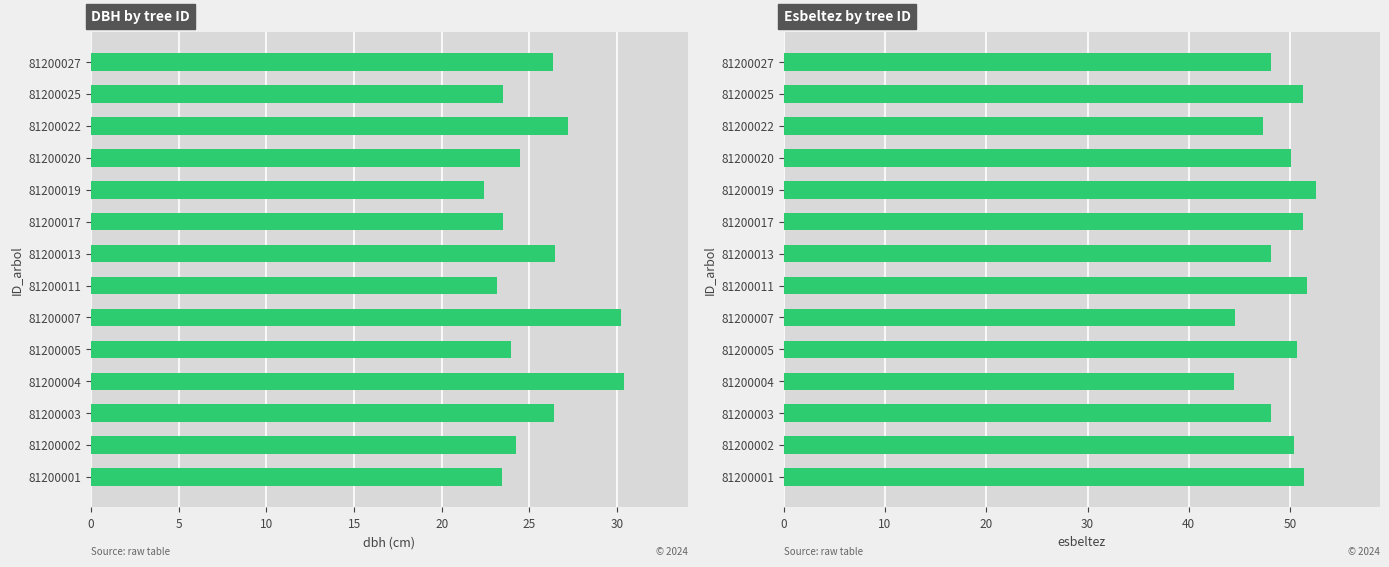

How many values in the dbh series are below 24?

6